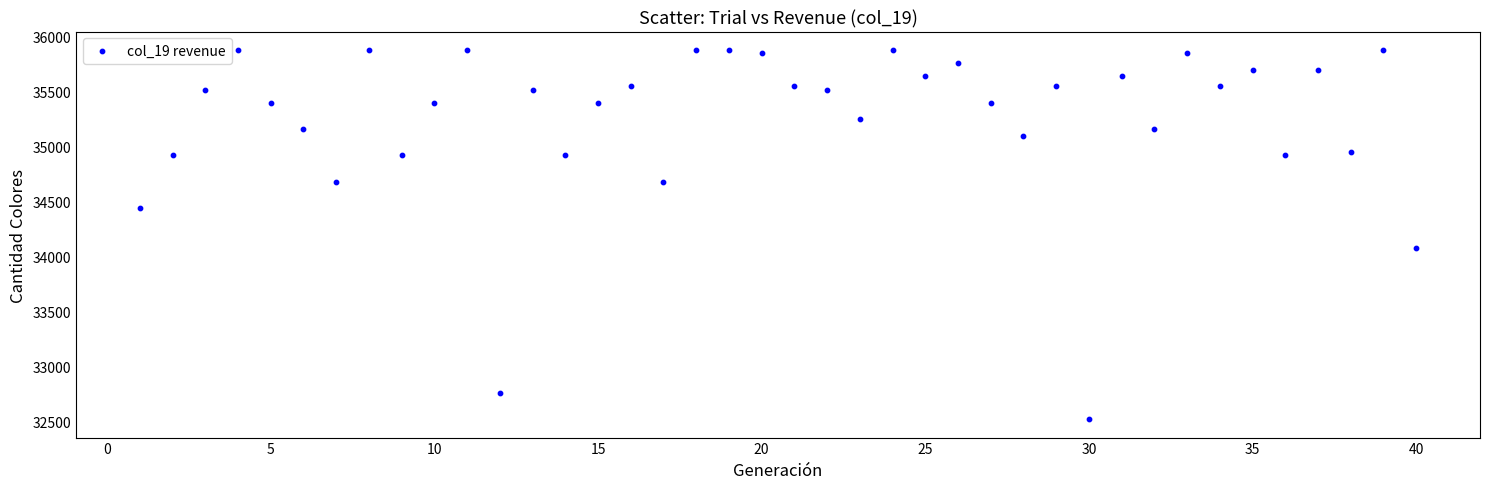

What is the range of Y values (max minus min)?

3360